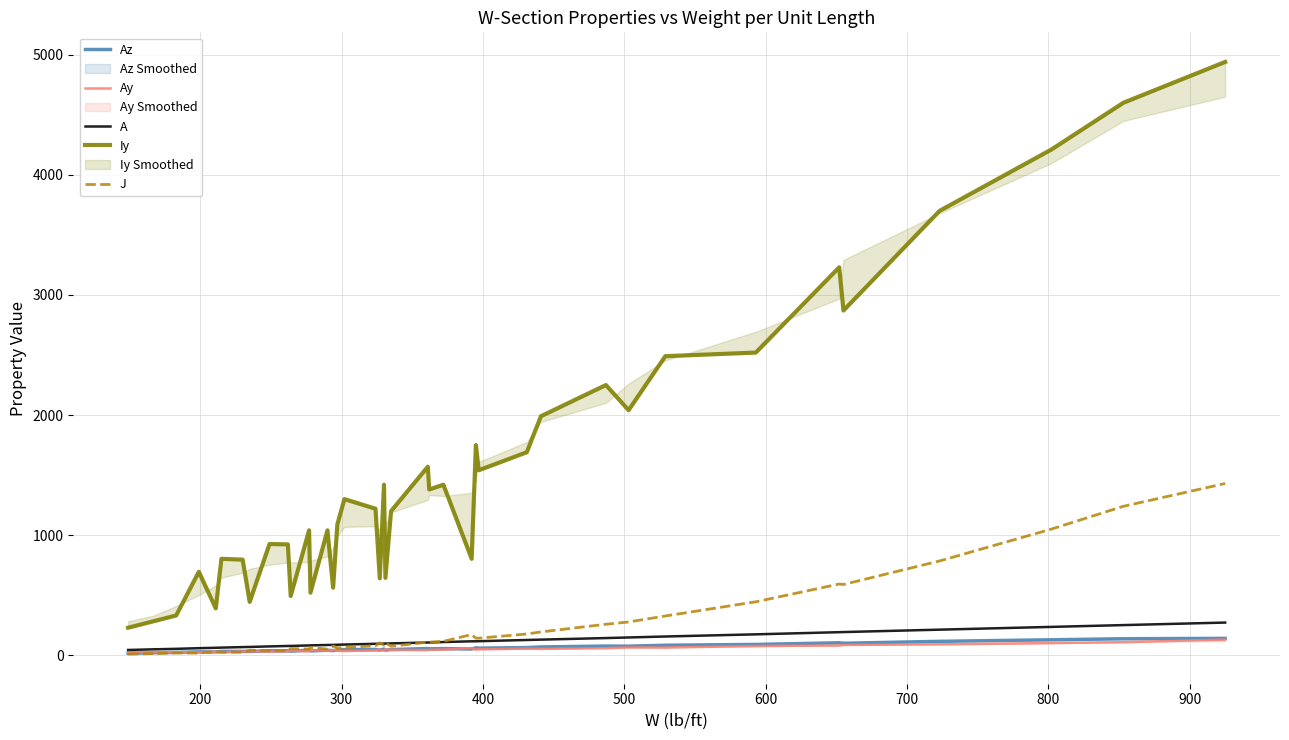

What is the maximum value for J?

1430.0